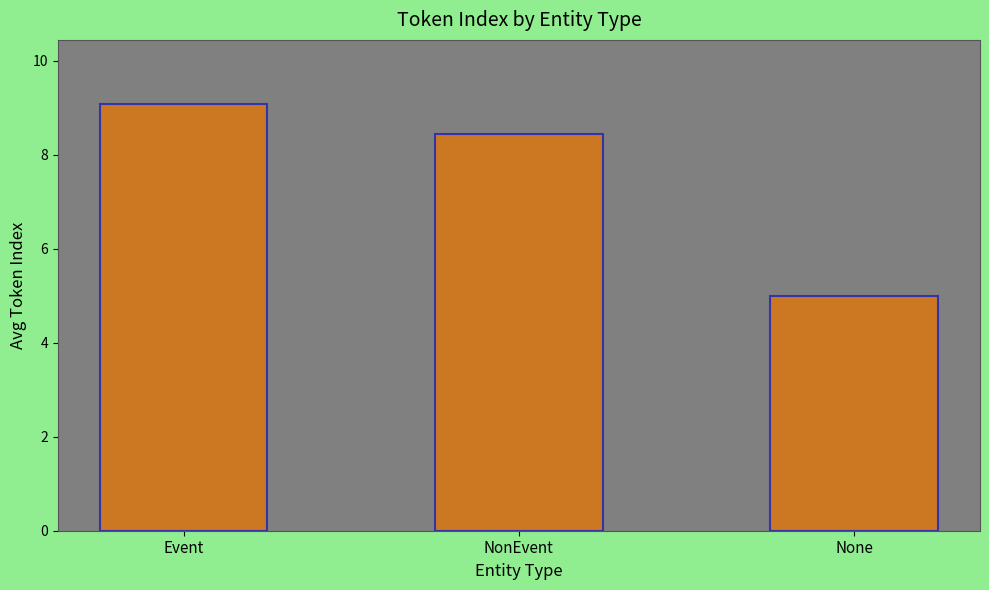

What is the label of the 2nd bar from the left?

NonEvent